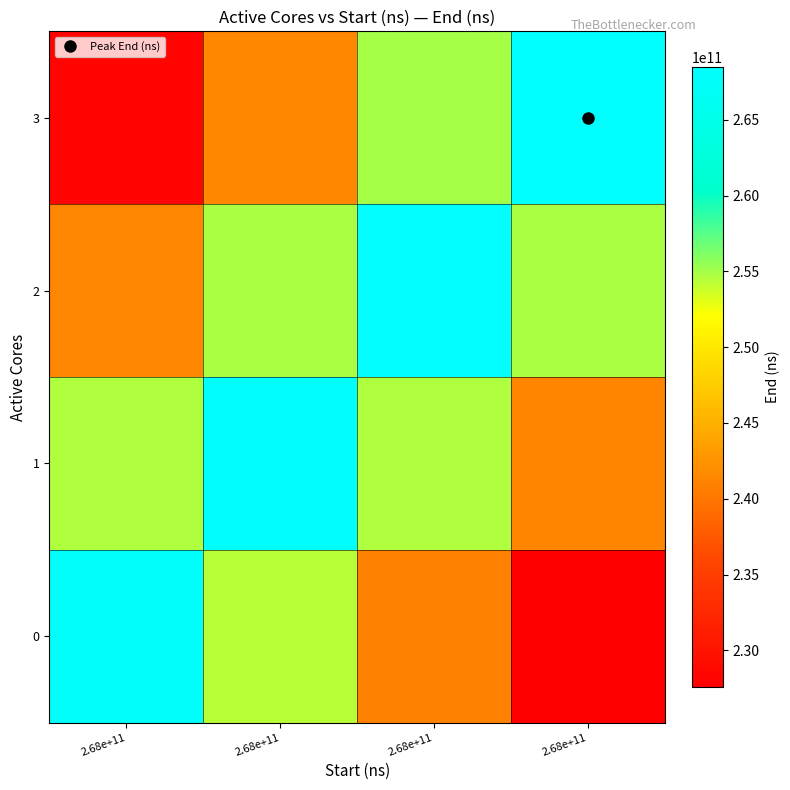

Reading left to right, what are all the values shown in this chart?

0: 2.68e+11=267766540773.0	2.68e+11=254378213734.3	2.68e+11=240989886695.7	2.68e+11=227601559657.0
1: 2.68e+11=254584419221.9	2.68e+11=267983599181.0	2.68e+11=254584419221.9	2.68e+11=241185239262.9
2: 2.68e+11=241403391567.0	2.68e+11=254814691098.5	2.68e+11=268225990630.0	2.68e+11=254814691098.5
3: 2.68e+11=228203587038.9	2.68e+11=241627327452.9	2.68e+11=255051067866.9	2.68e+11=268474808281.0